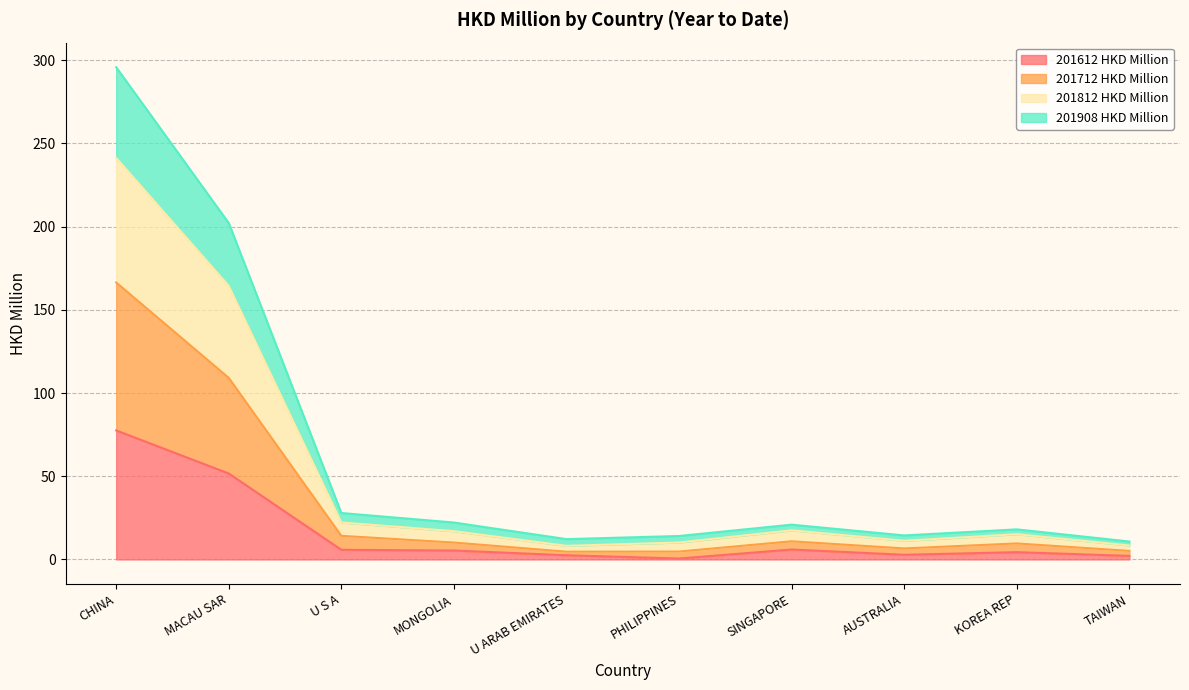

At which category does 201712 HKD Million reach its first local peak?

SINGAPORE